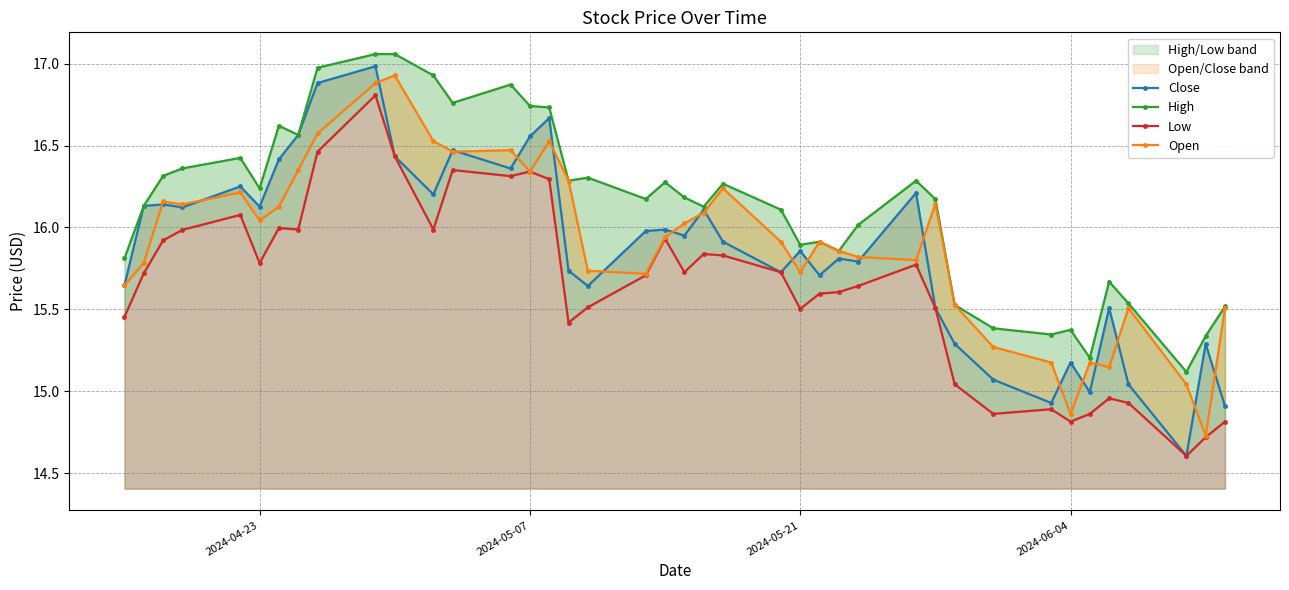

How many values in the High series are below 16?

14